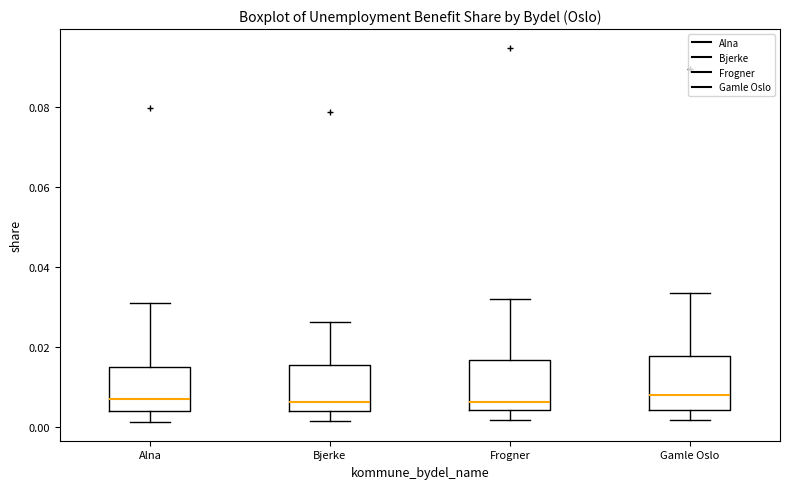

Reading left to right, read every box against the y-axis: the position of its median line, the range the box covers, and the ends of its whiskers. The values are not printed on the chart, so give them approximately, as read against the axis.

Alna: median 0.008, box 0.004 to 0.016, whiskers 0.002 to 0.030
Bjerke: median 0.006, box 0.004 to 0.016, whiskers 0.002 to 0.026
Frogner: median 0.006, box 0.004 to 0.016, whiskers 0.002 to 0.032
Gamle Oslo: median 0.008, box 0.004 to 0.018, whiskers 0.002 to 0.034